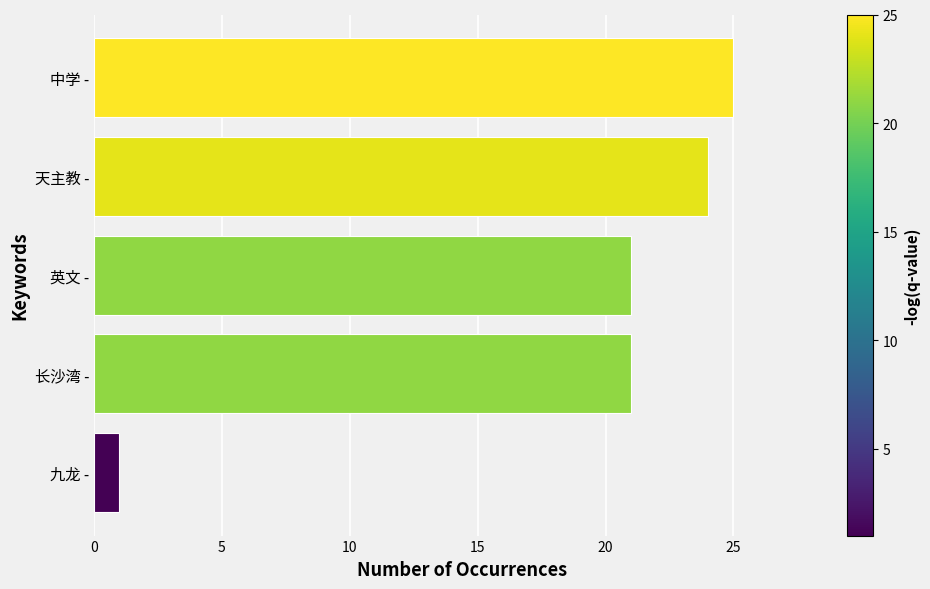

What is the minimum value shown in the chart?

1